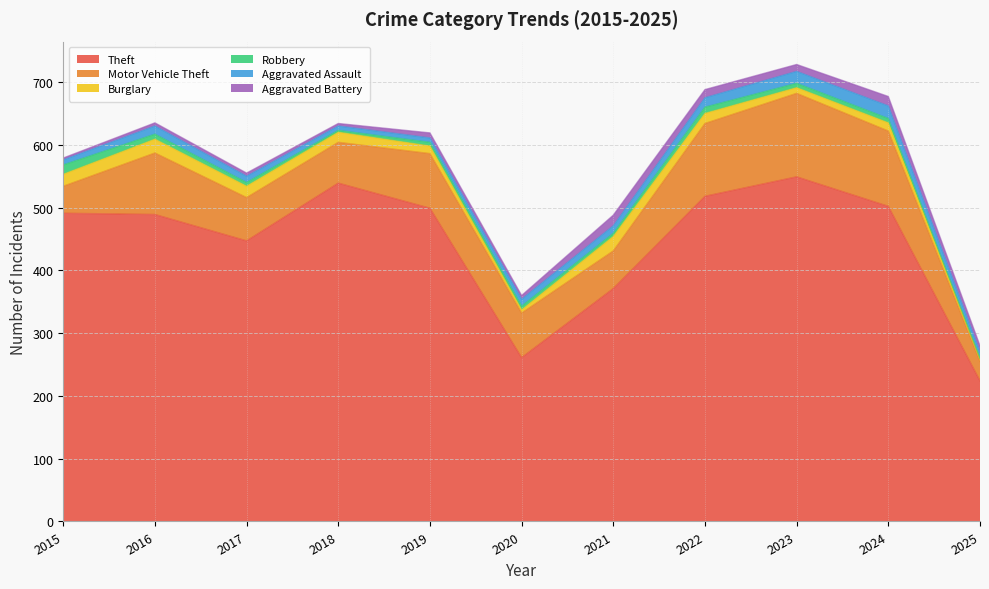

True or false: Theft and Robbery cross at least once.

False